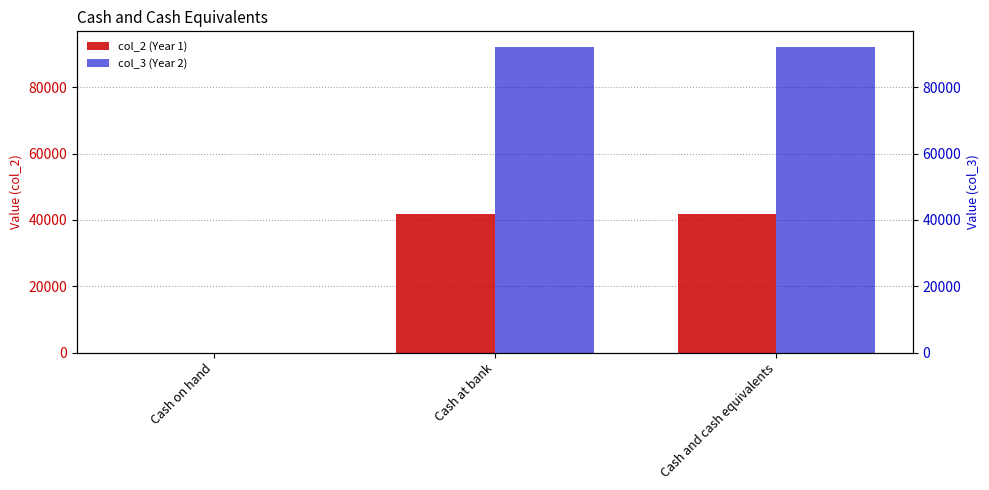

What is the label of the 3rd bar from the left?

Cash and cash equivalents